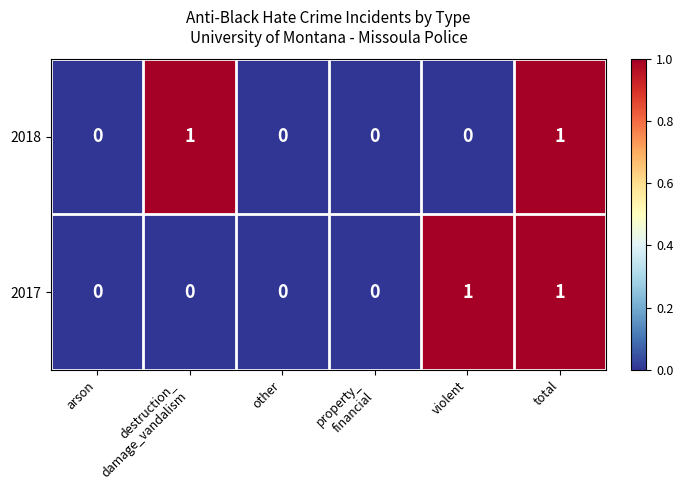

Count the 2018 values in the range 0 to 1.

6